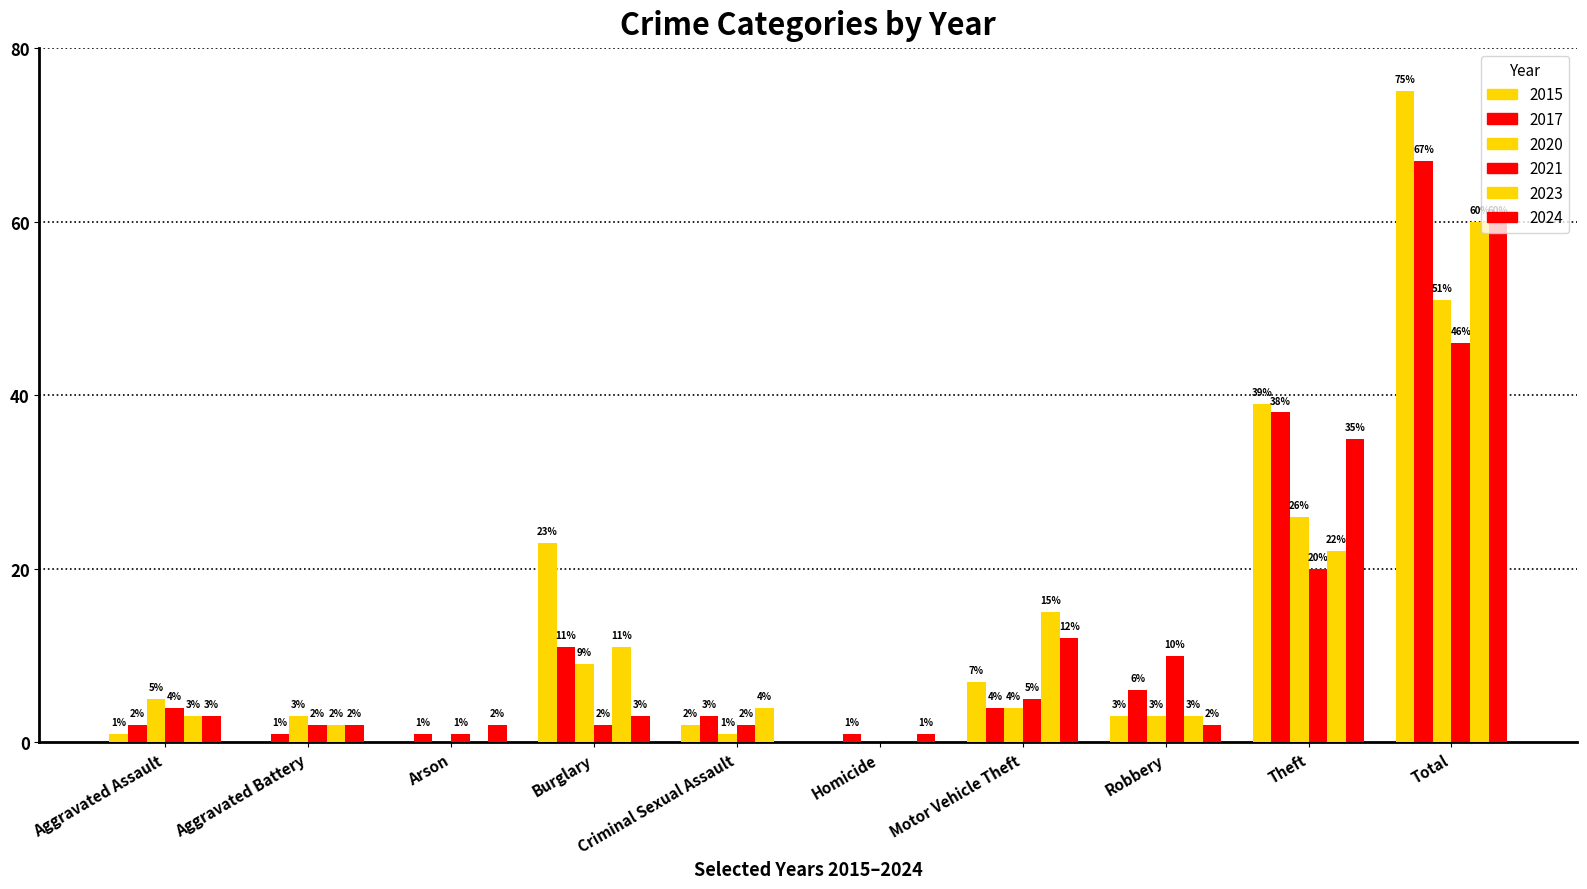

Count the number of data series in this chart.

6